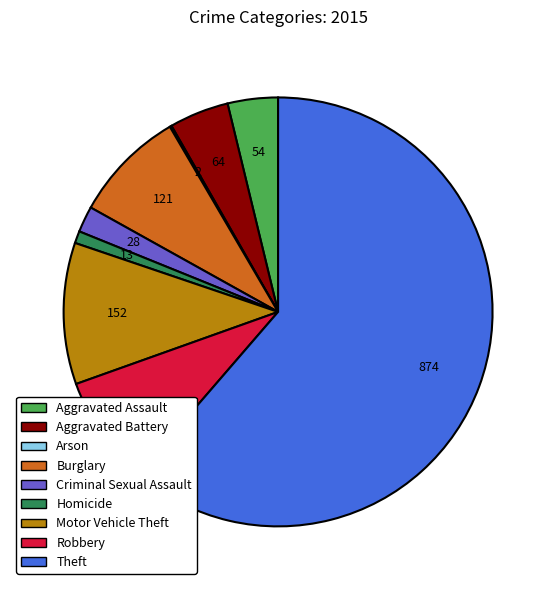

Is Theft the majority of the pie?

Yes